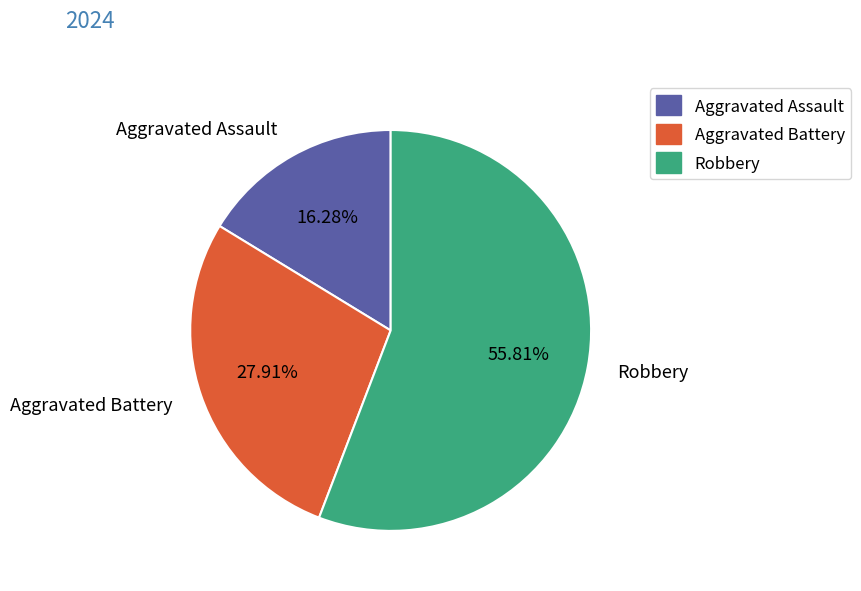

Is there any slice that represents more than half of the pie?

Yes